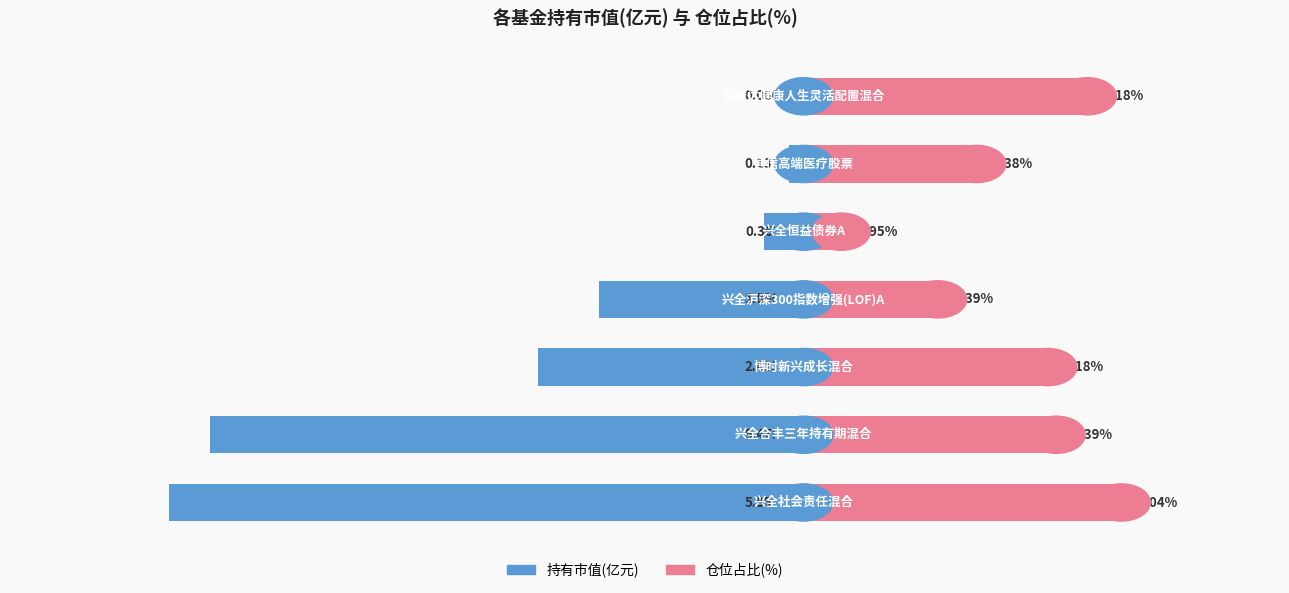

Reading left to right, transcribe all the data shown in this chart.

持有市值(亿元): -6.0	-5.6	-2.5	-1.9	-0.4	-0.1	-0.1
仓位占比(%): 3.0	2.4	2.3	1.3	0.4	1.6	2.7